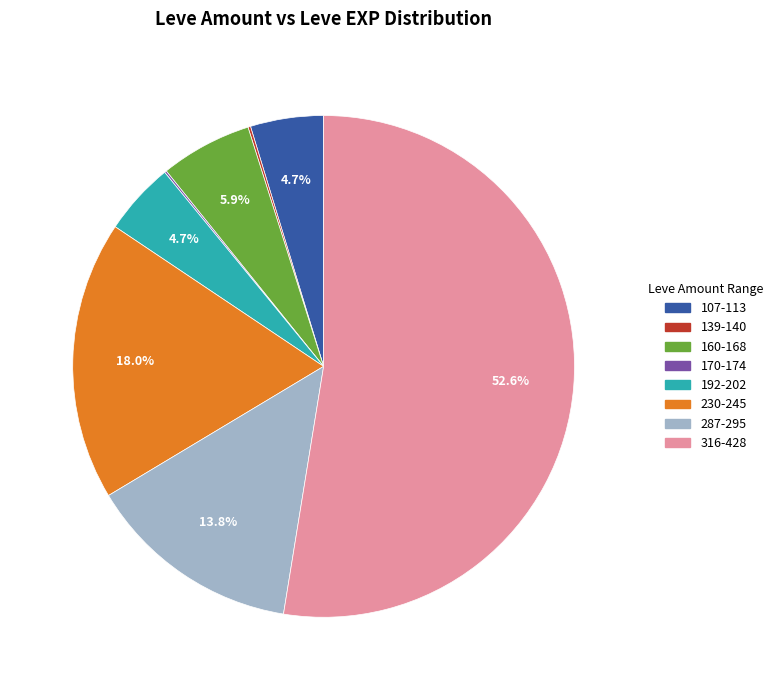

Does any single category account for the majority?

Yes